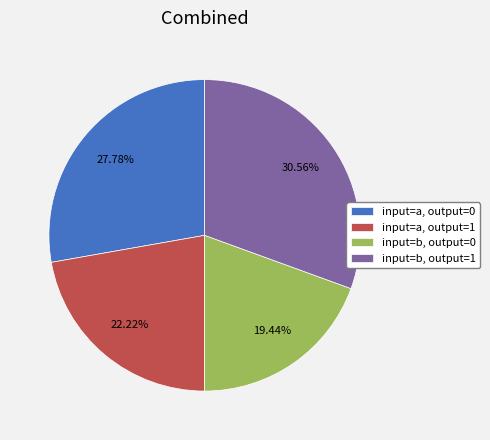

What percentage do input=a, output=0 and input=b, output=1 together represent?

58.3%